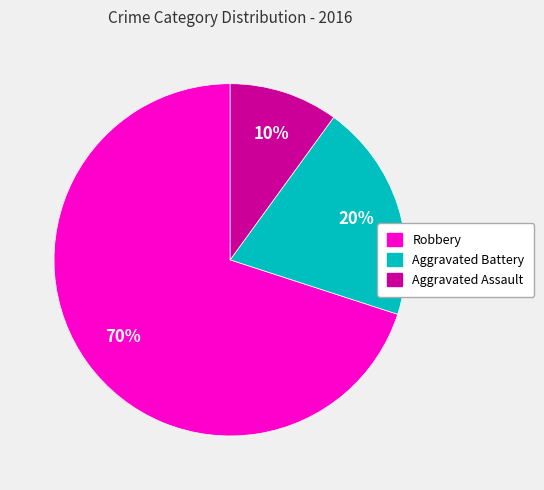

To the nearest percent, what is the difference between the Aggravated Assault and Robbery slice percentages?

60%